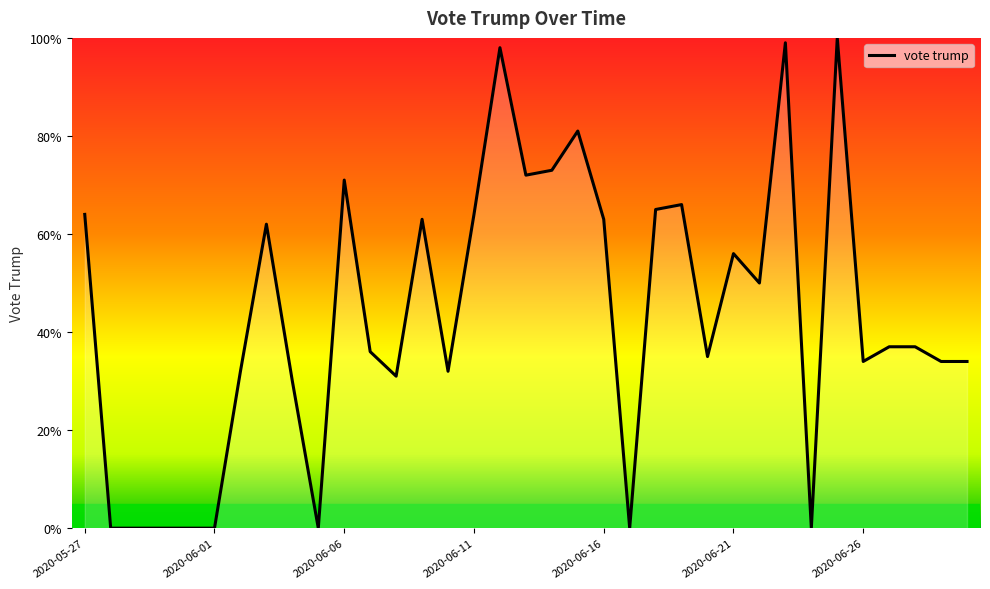

What is the maximum value shown in the chart?

100